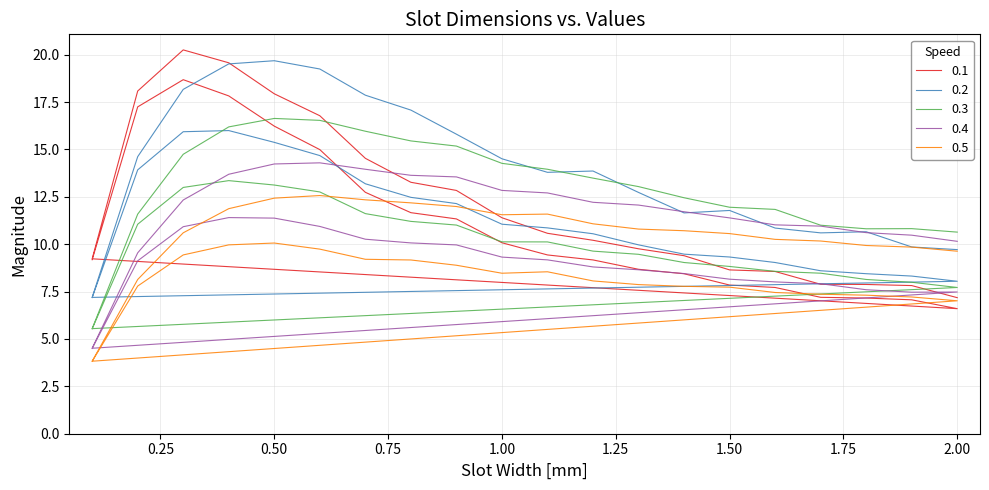

In 0.4, how many points are lower than both neighbors (excluding endpoints)?

2